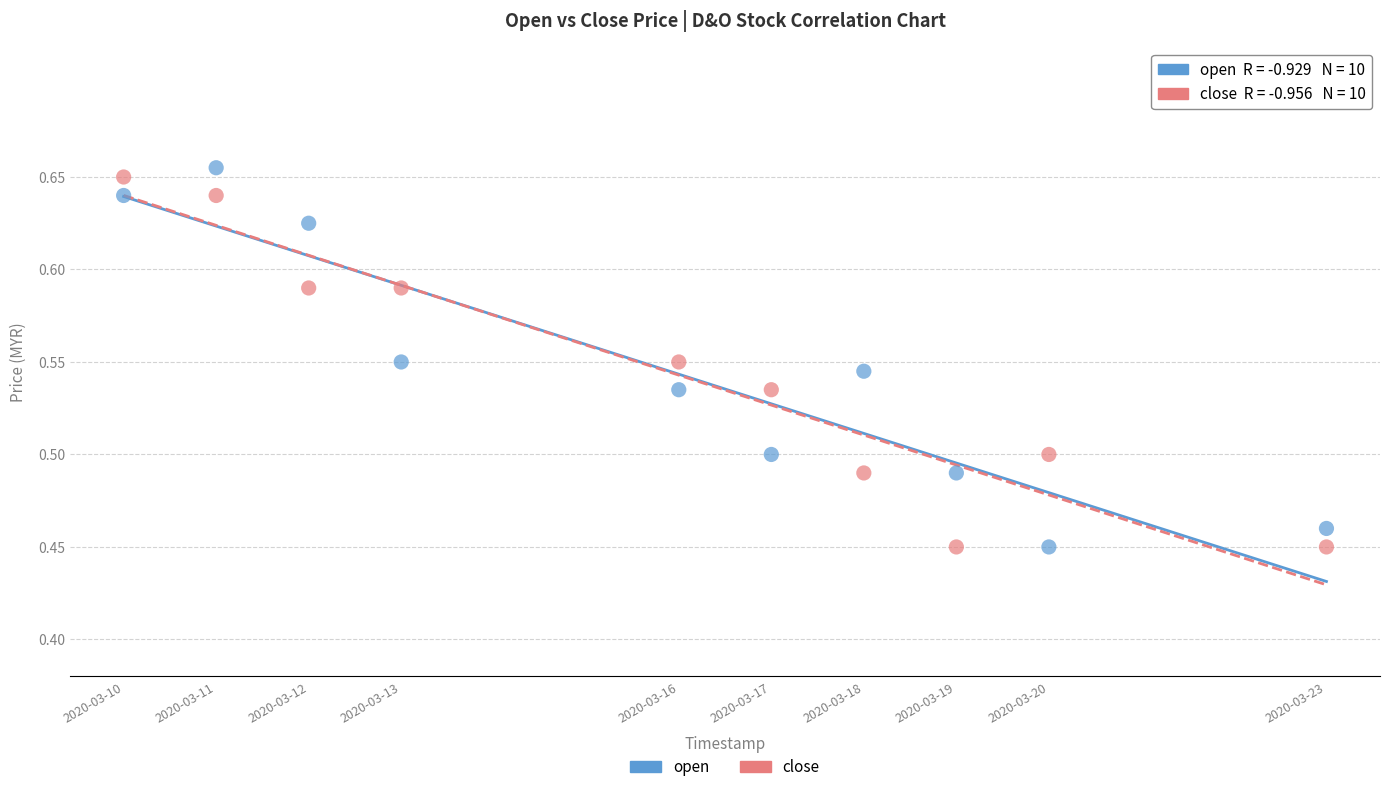

Across all data points, what is the range of X values (max minus min)?

1123200.0